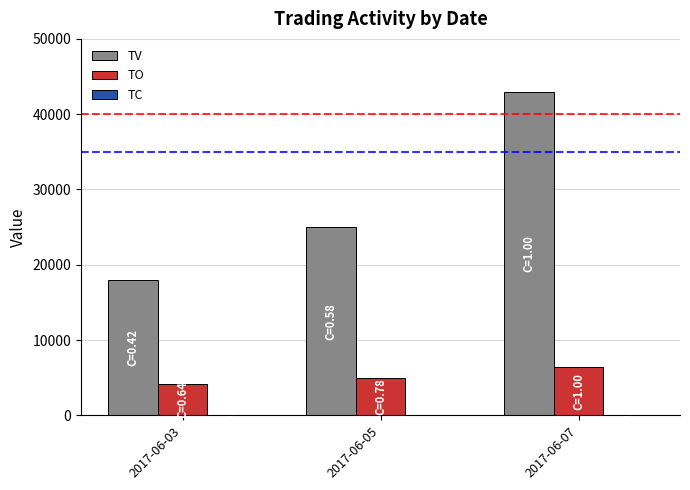

At which category is the sum across all series the highest?

2017-06-07